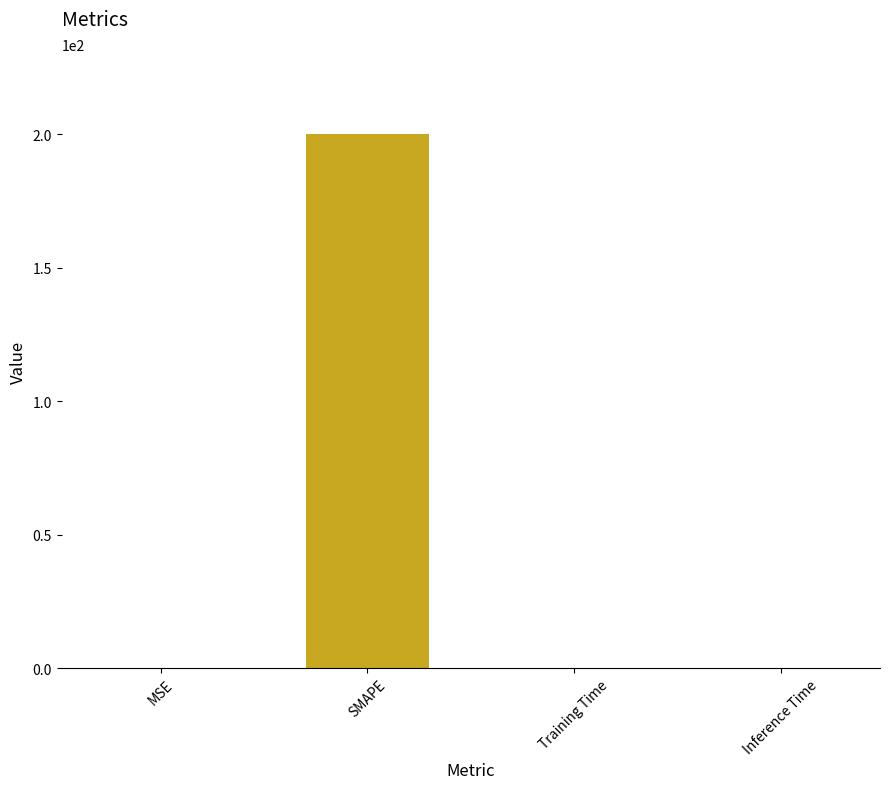

What value does the data have at MSE?

0.1